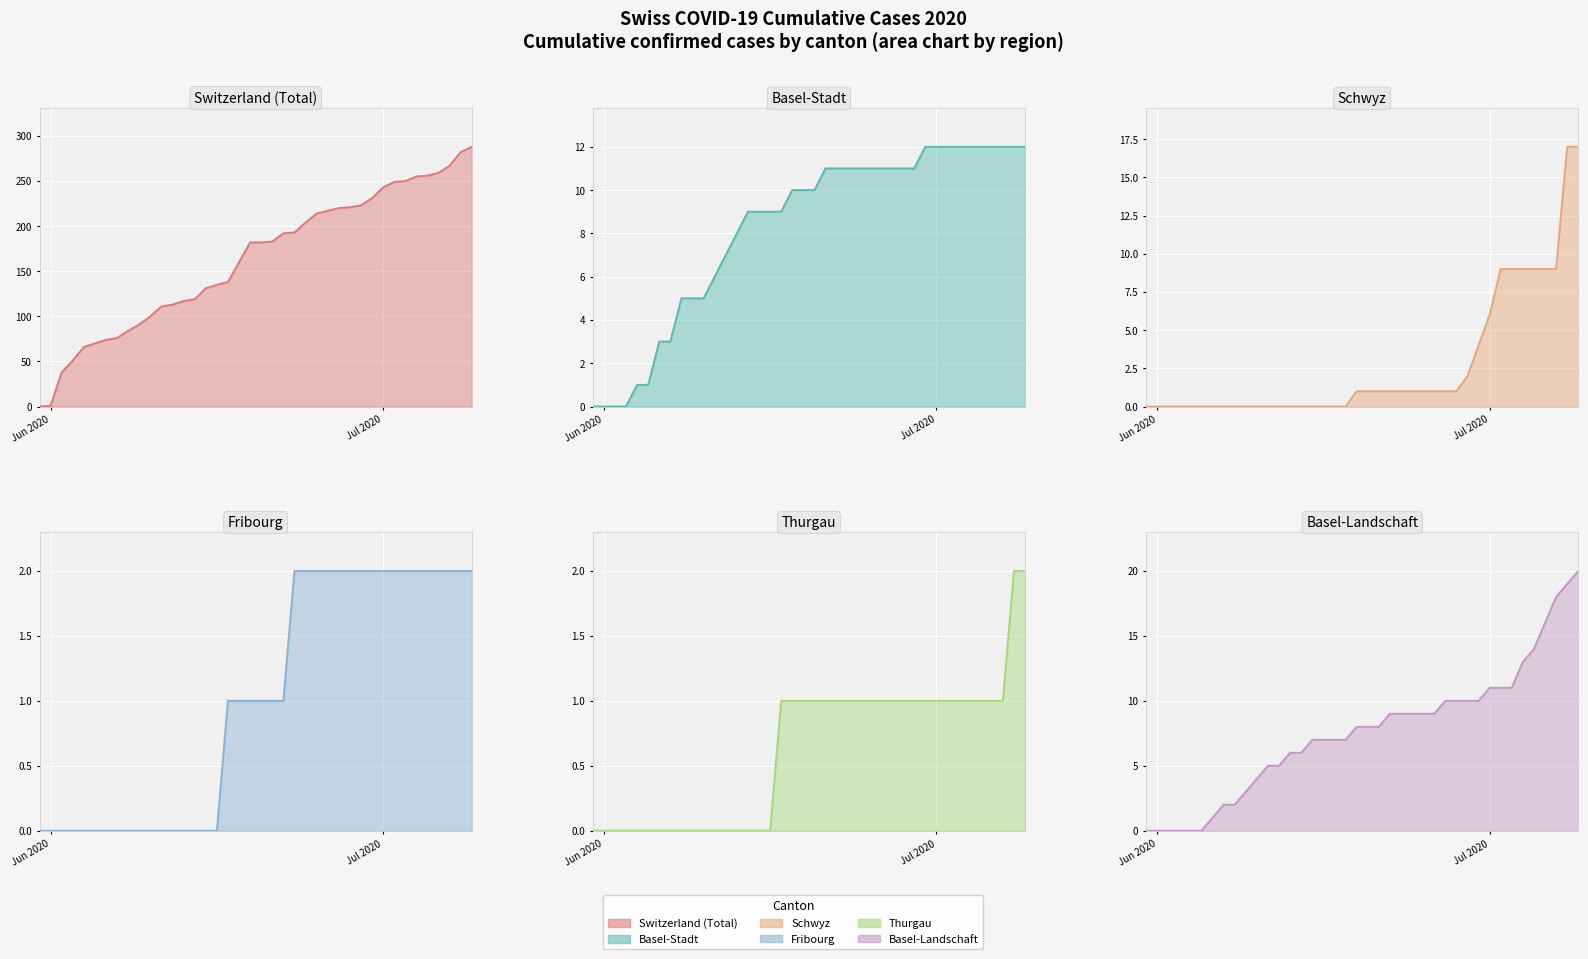

What is the highest value of the BS series?

12